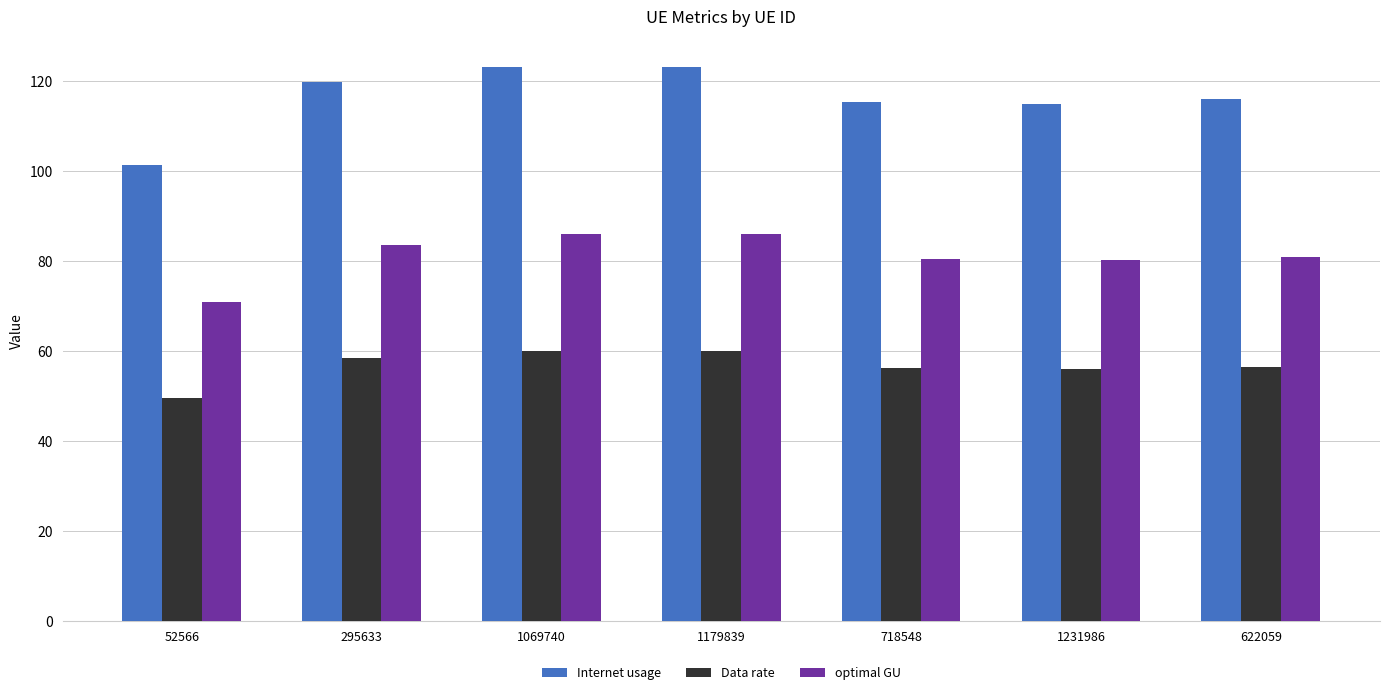

Between 1179839 and 622059, which series saw the biggest shift?

Internet usage